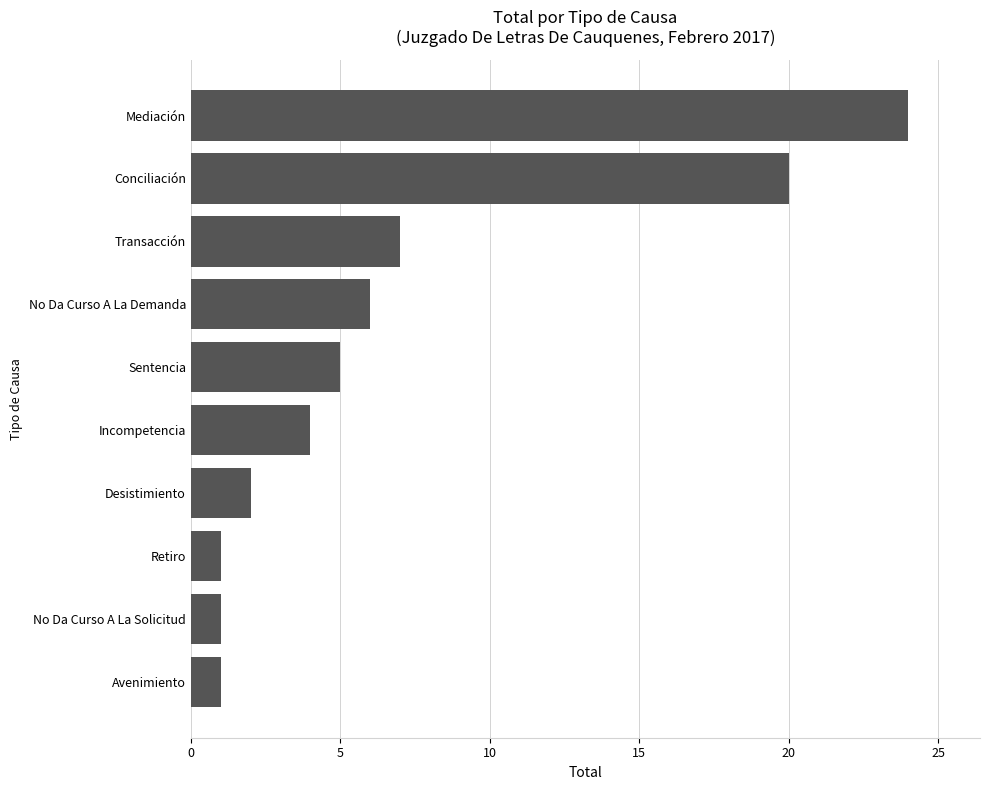

At which category does the chart reach its peak across all series?

Mediación